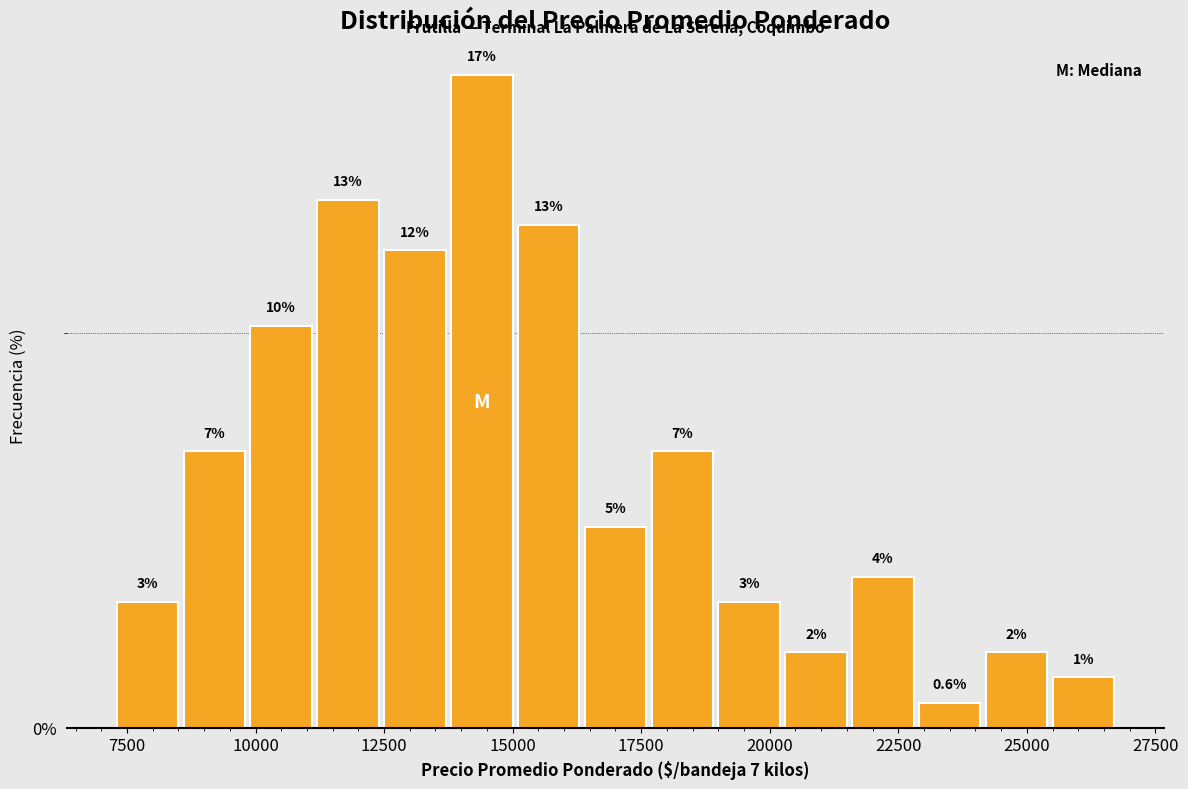

Read against the x-axis, roughly where is the centre of the tallest bar?

14500